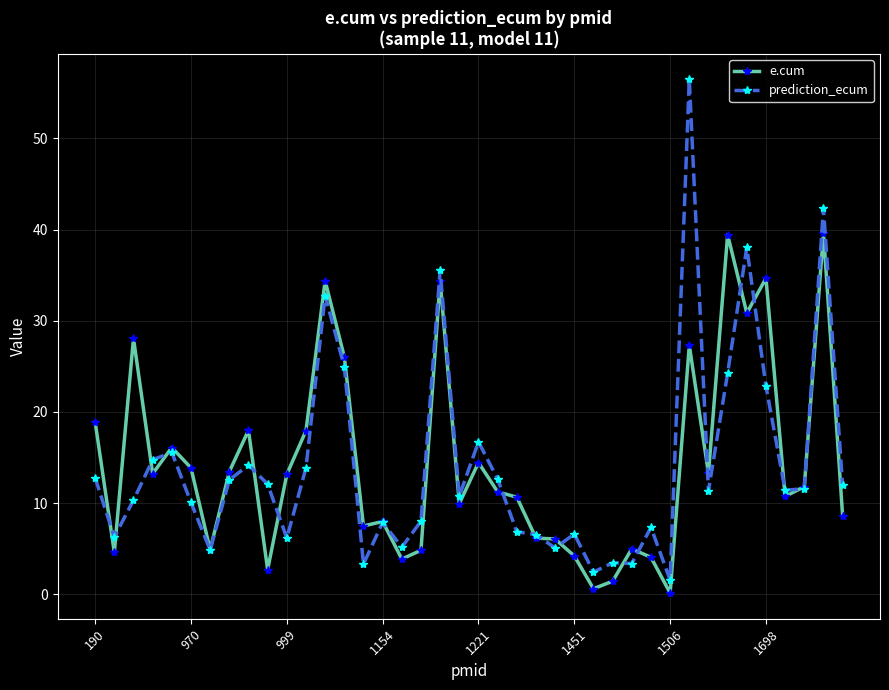

Which series has the widest spread of values?

prediction_ecum